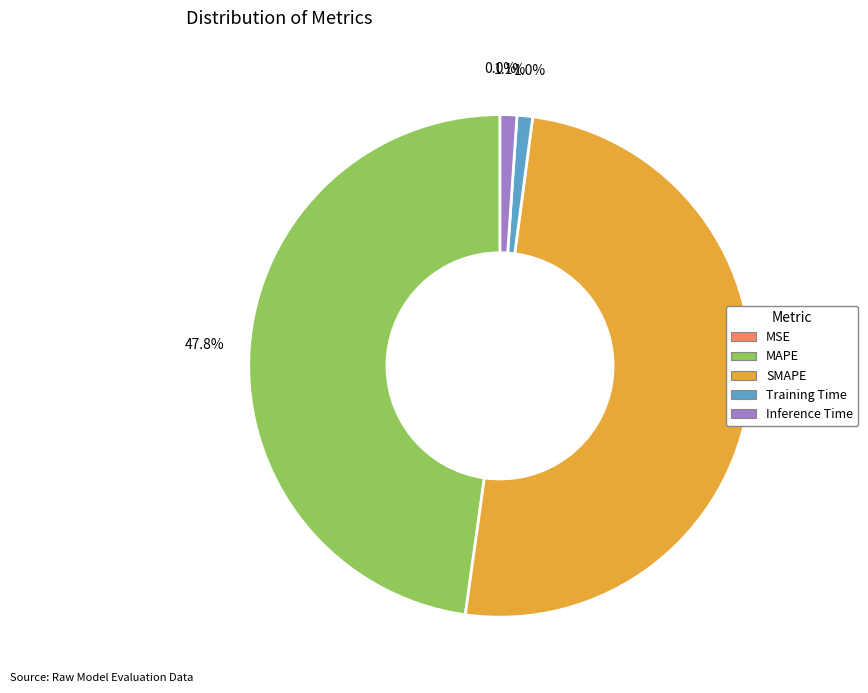

What percentage is the Inference Time slice, to the nearest percent?

1%